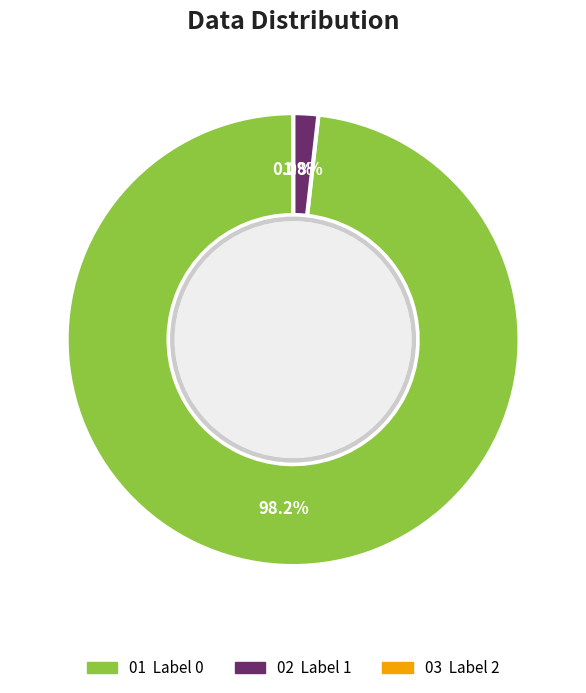

Is there a majority slice in this chart?

Yes